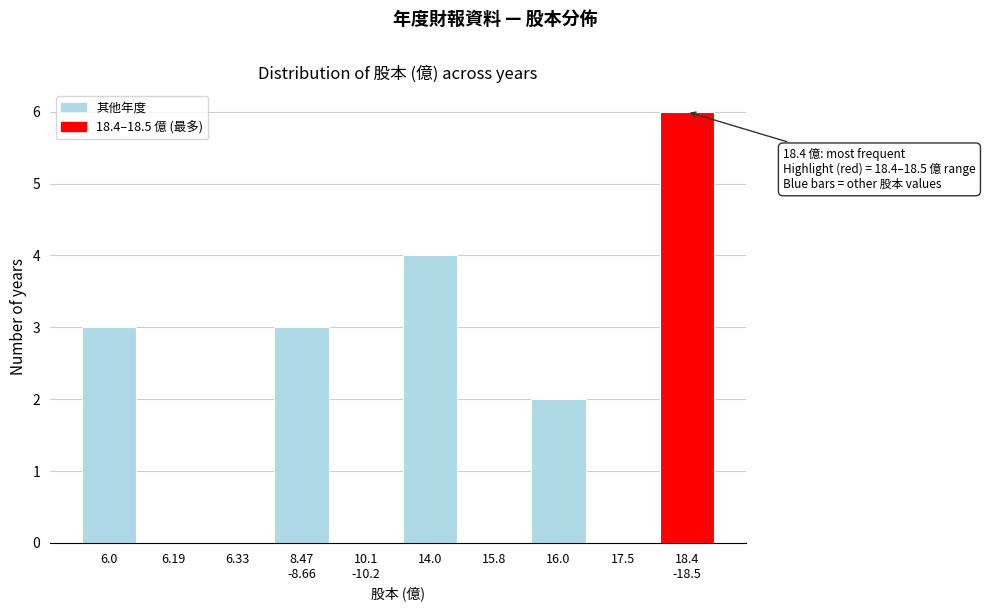

True or false: the data shows 2 at 16.0.

True